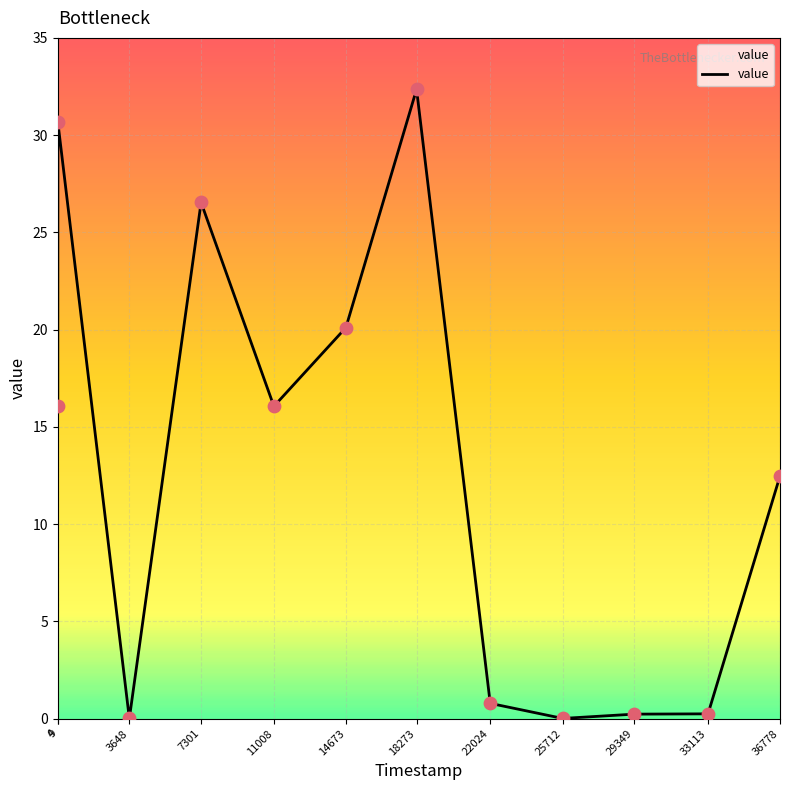

What is the change in value from 4 to 14673?

+4.0